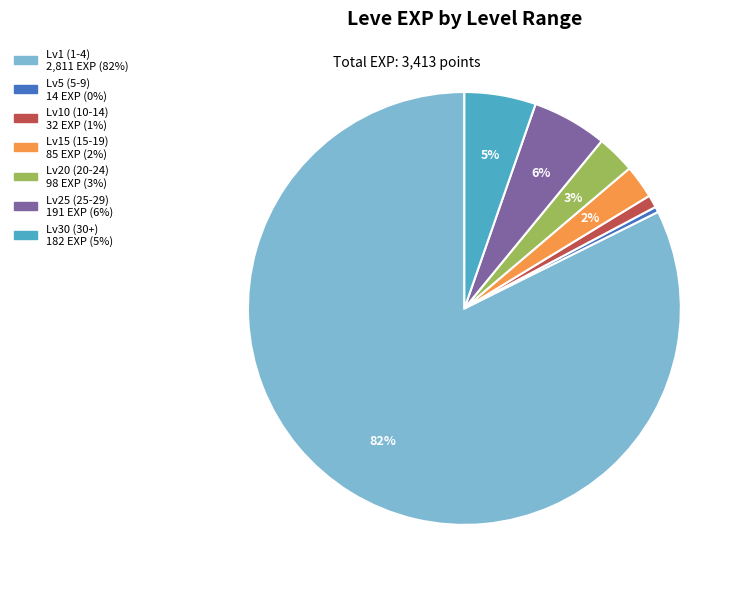

Is there any slice that represents more than half of the pie?

Yes